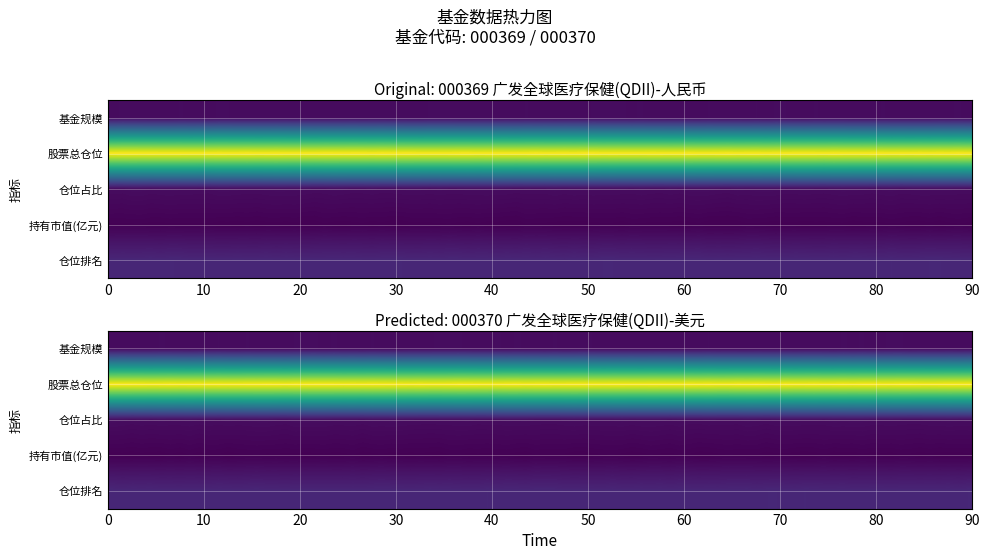

Reading left to right, list all the values displayed in this chart.

000369: 0=2.5	1=84.0	2=2.6	3=0.1	4=9.0
000370: 0=2.5	1=84.0	2=2.6	3=0.1	4=9.0